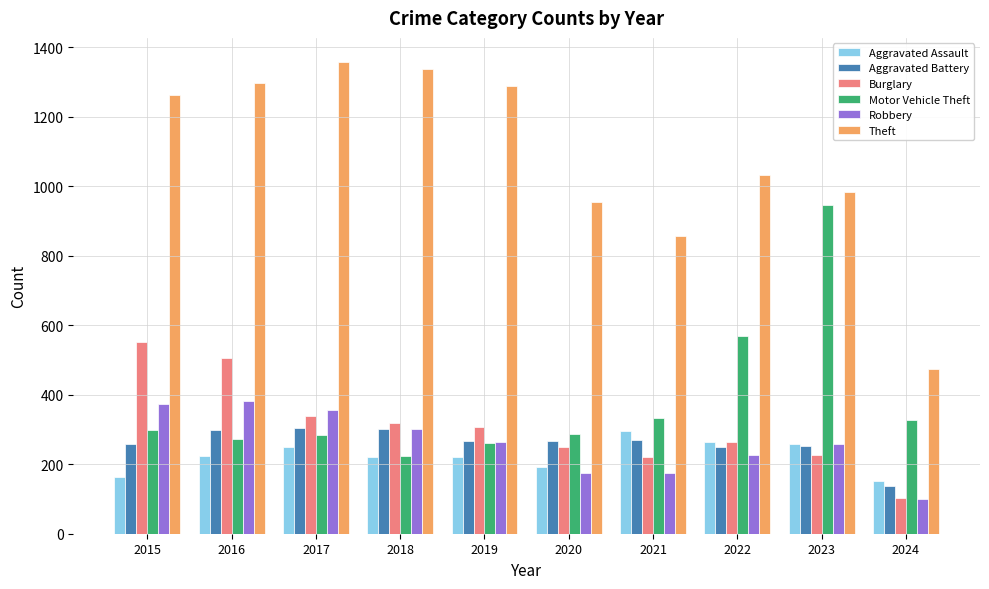

Which series has the largest total across all categories?

Theft